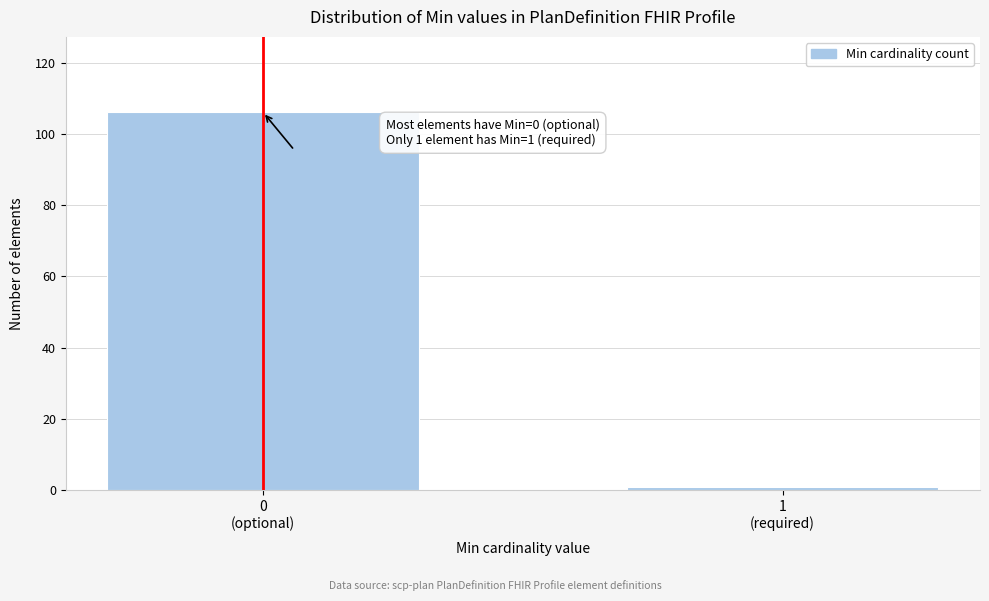

Reading left to right, list all the values displayed in this chart.

106	1